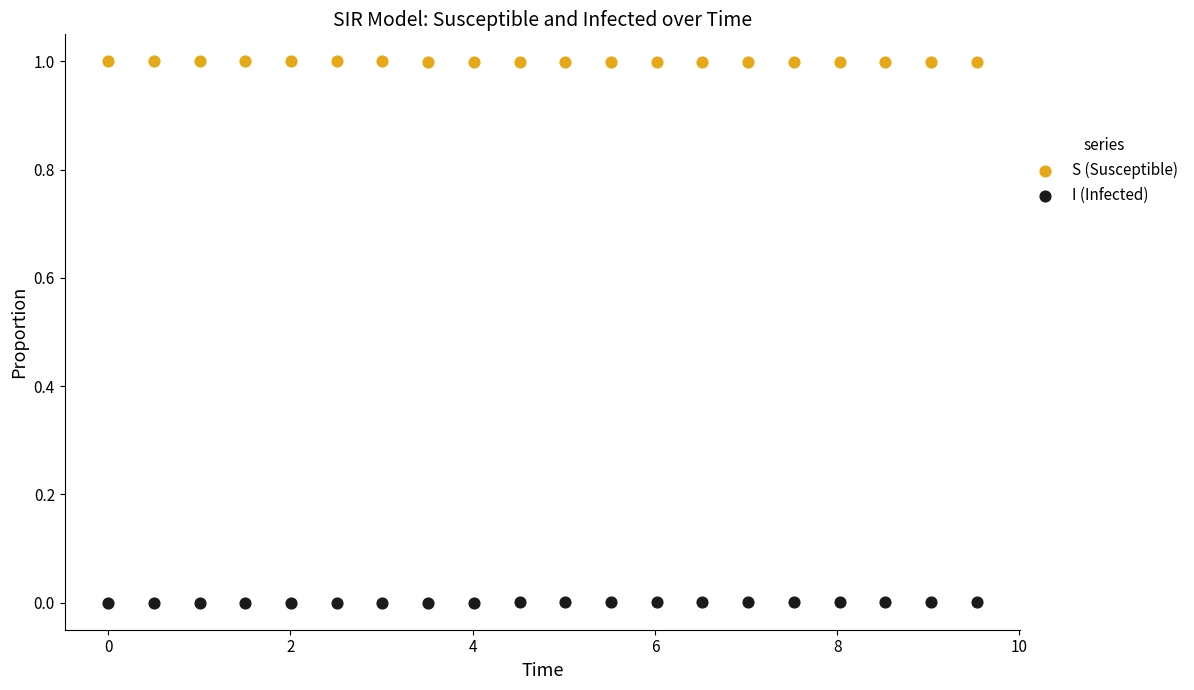

Which series contains the lowest Y value?

I (Infected)